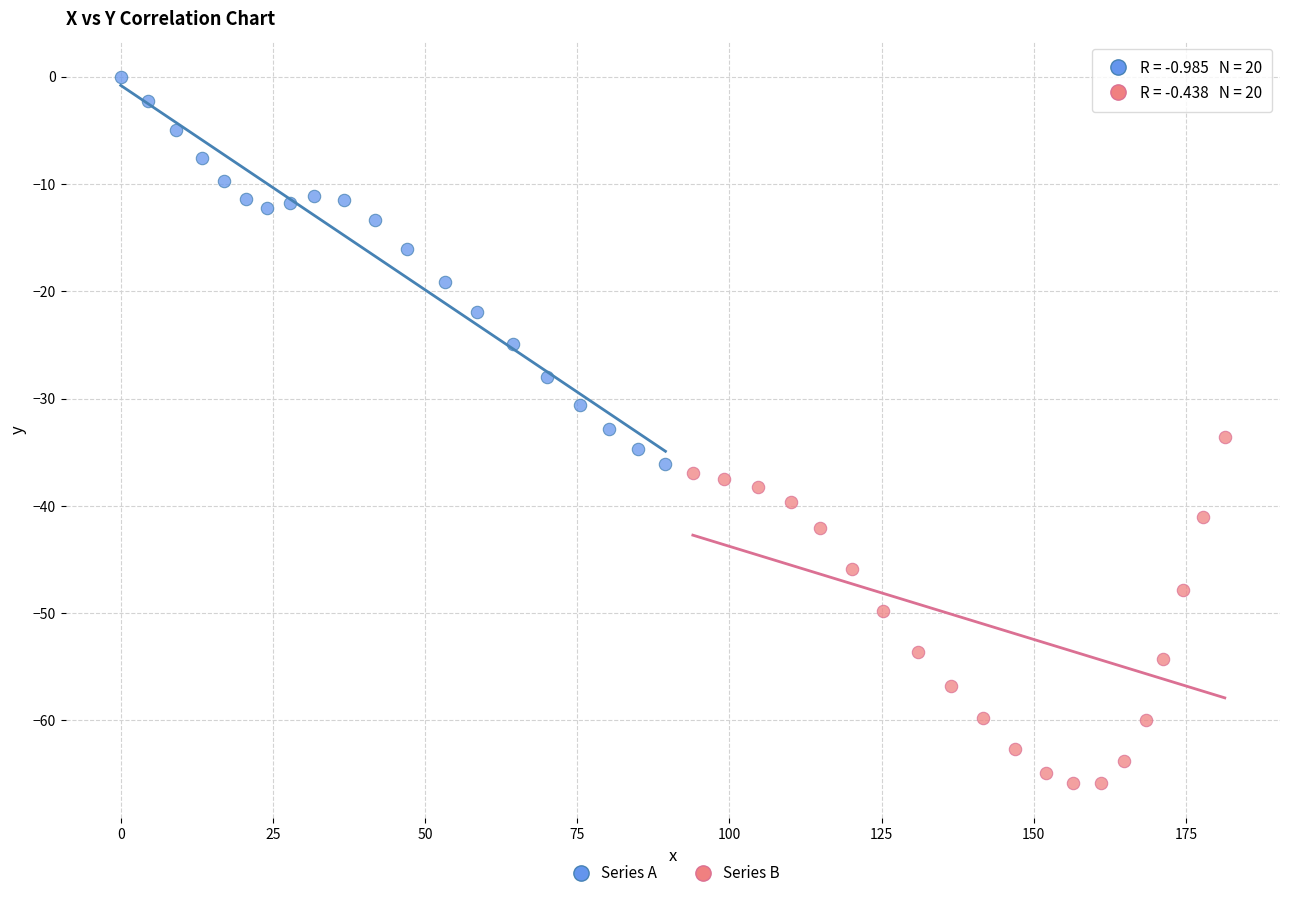

What are all the series names shown in the legend?

Series A, Series B